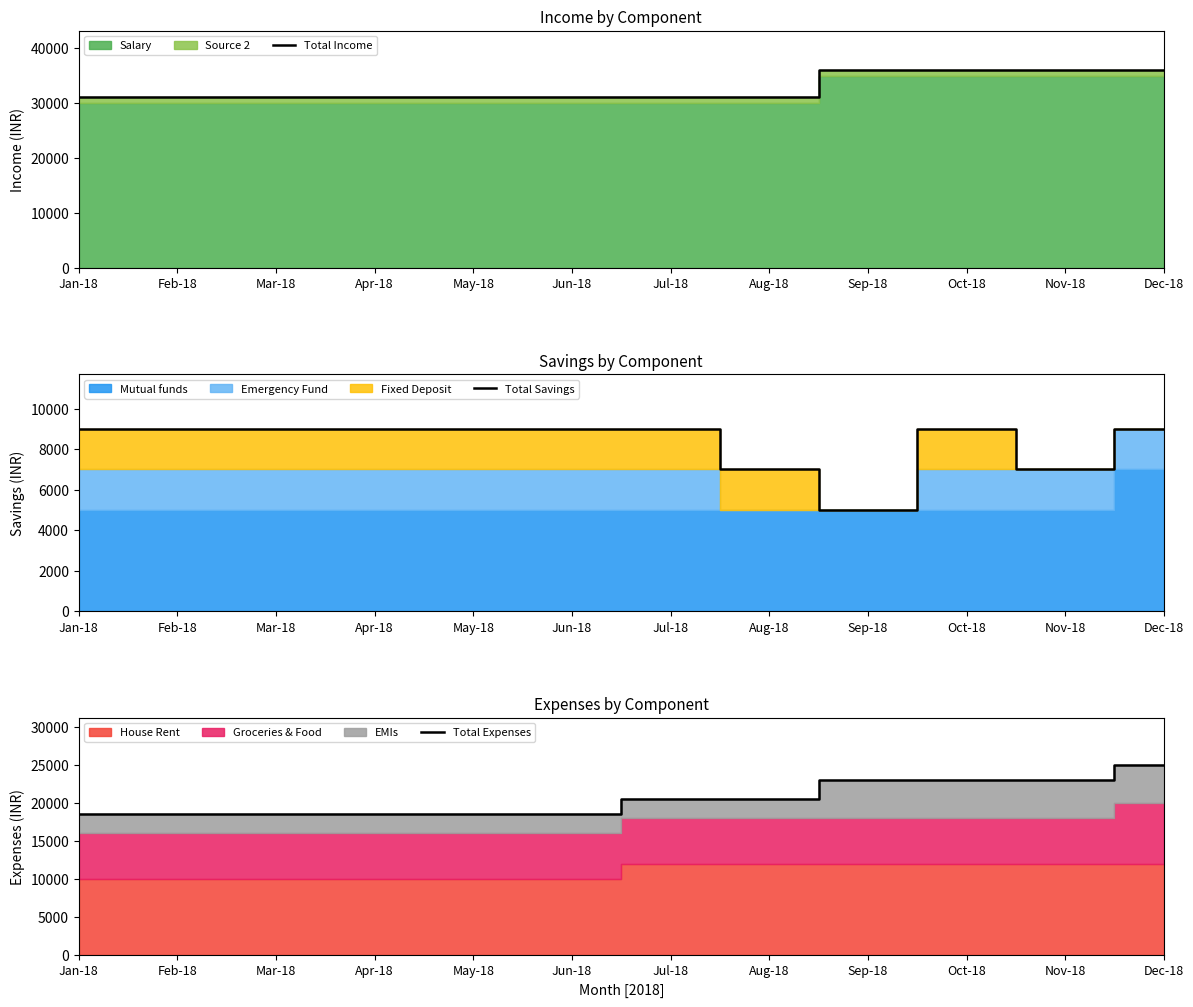

The Total Savings series shows 2029 at Sep-18. True or false?

False